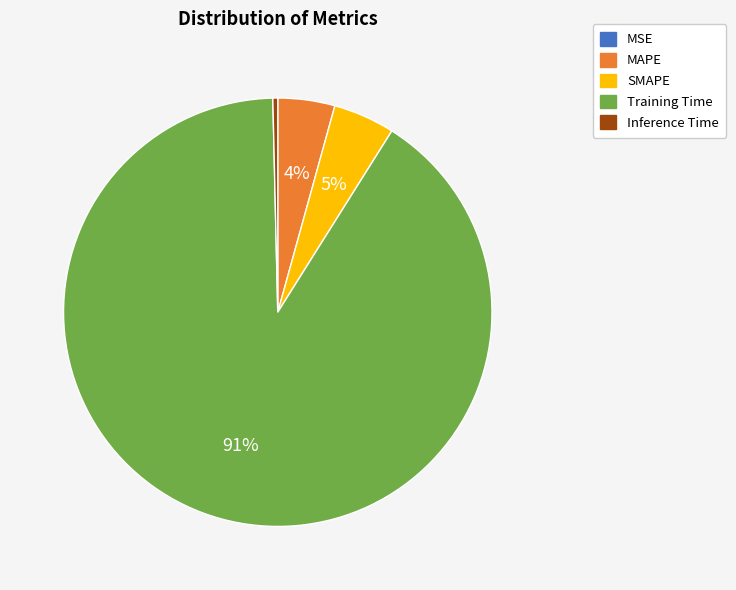

Do Inference Time and SMAPE together represent more than half of the pie?

No